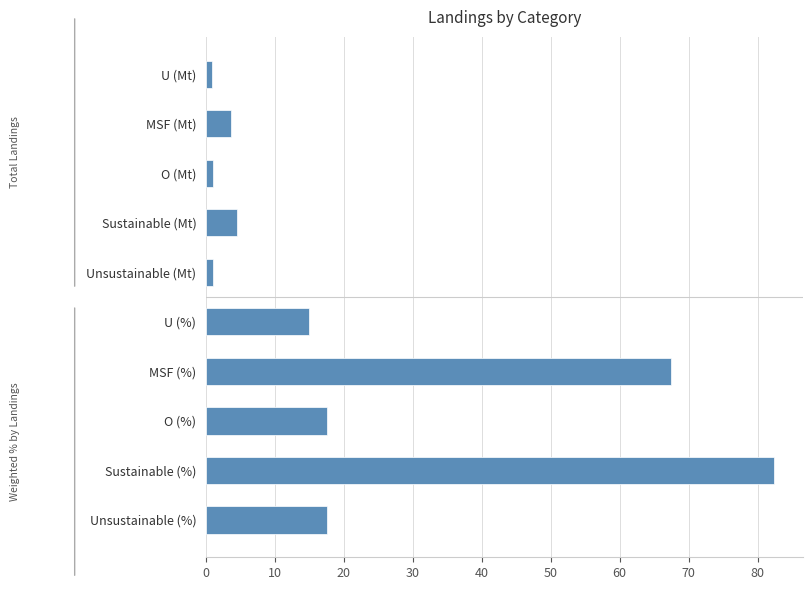

At which category does the chart reach its peak across all series?

Sustainable (%)